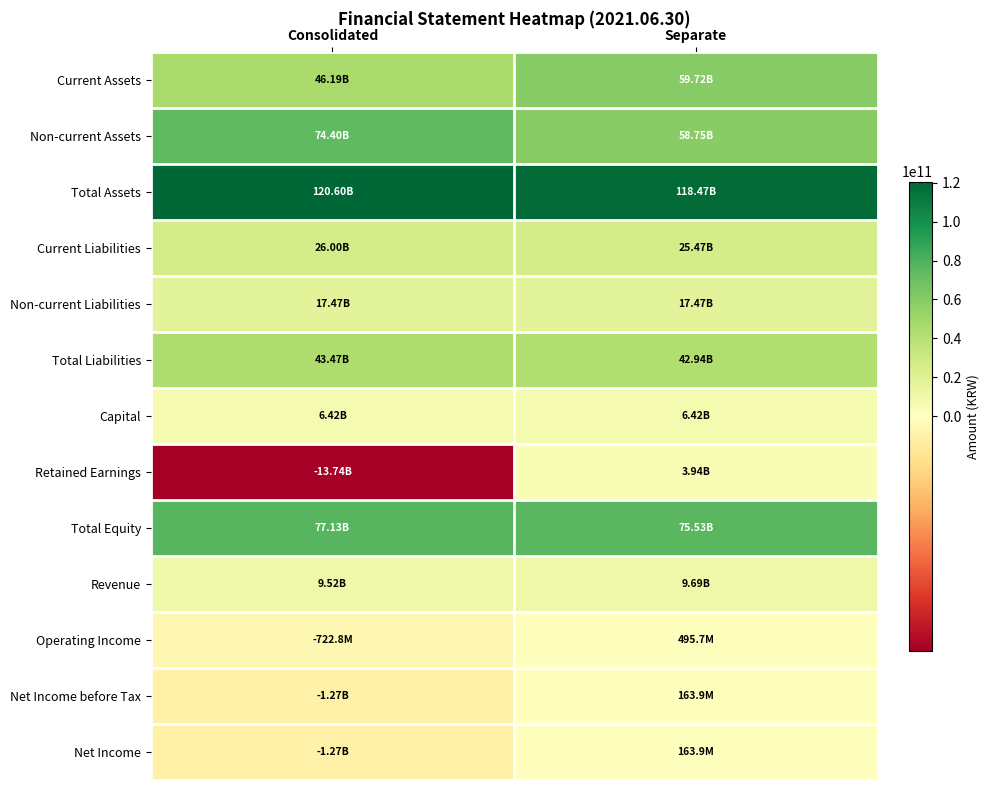

Which series has the largest total across all categories?

Total Assets